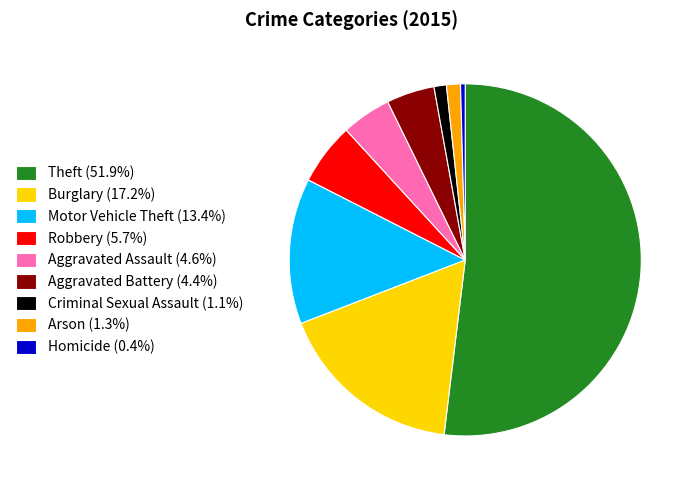

What is the largest slice in the pie chart?

Theft